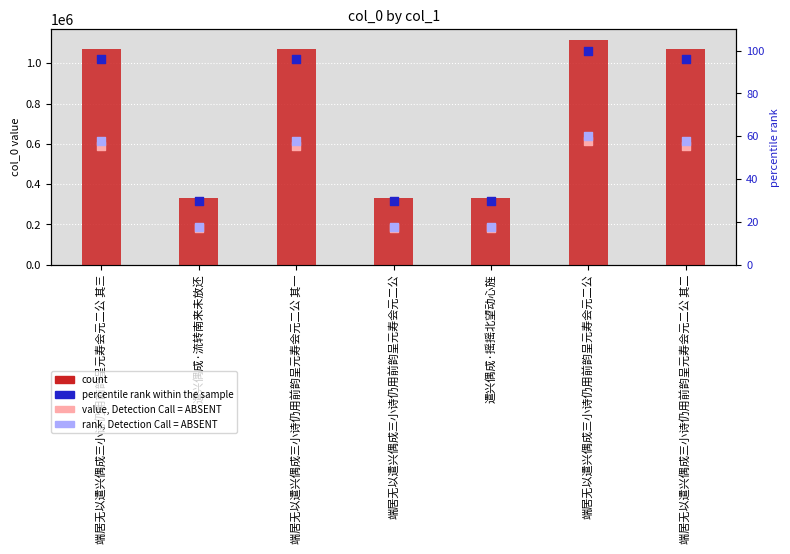

What is the total value across all series at 端居无以遣兴偶成三小诗仍用前韵呈元寿会元二公?

513080.5